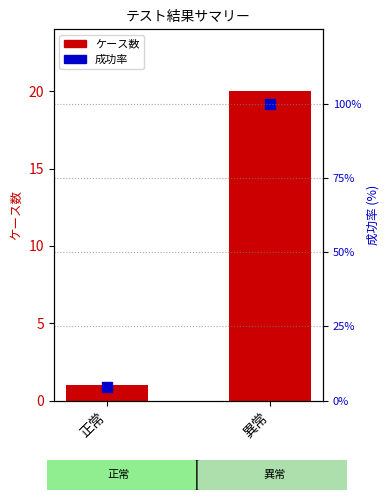

Reading left to right, list all the values displayed in this chart.

1	20